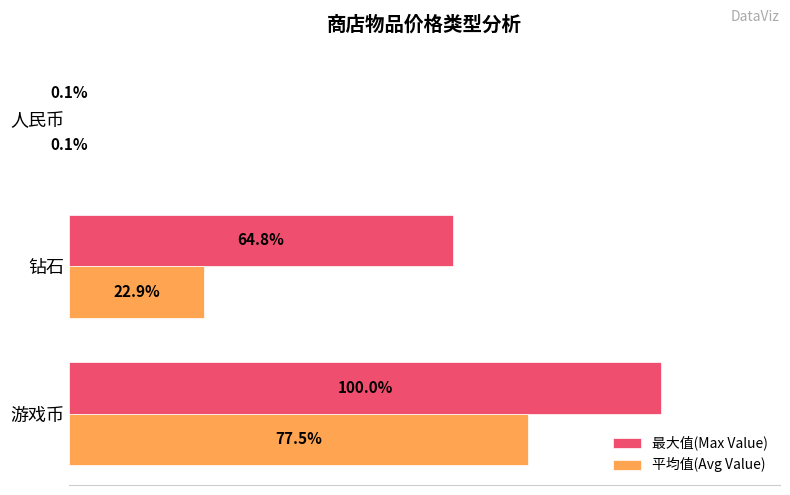

Which category has the highest value in the 平均值(Avg Value) series?

游戏币